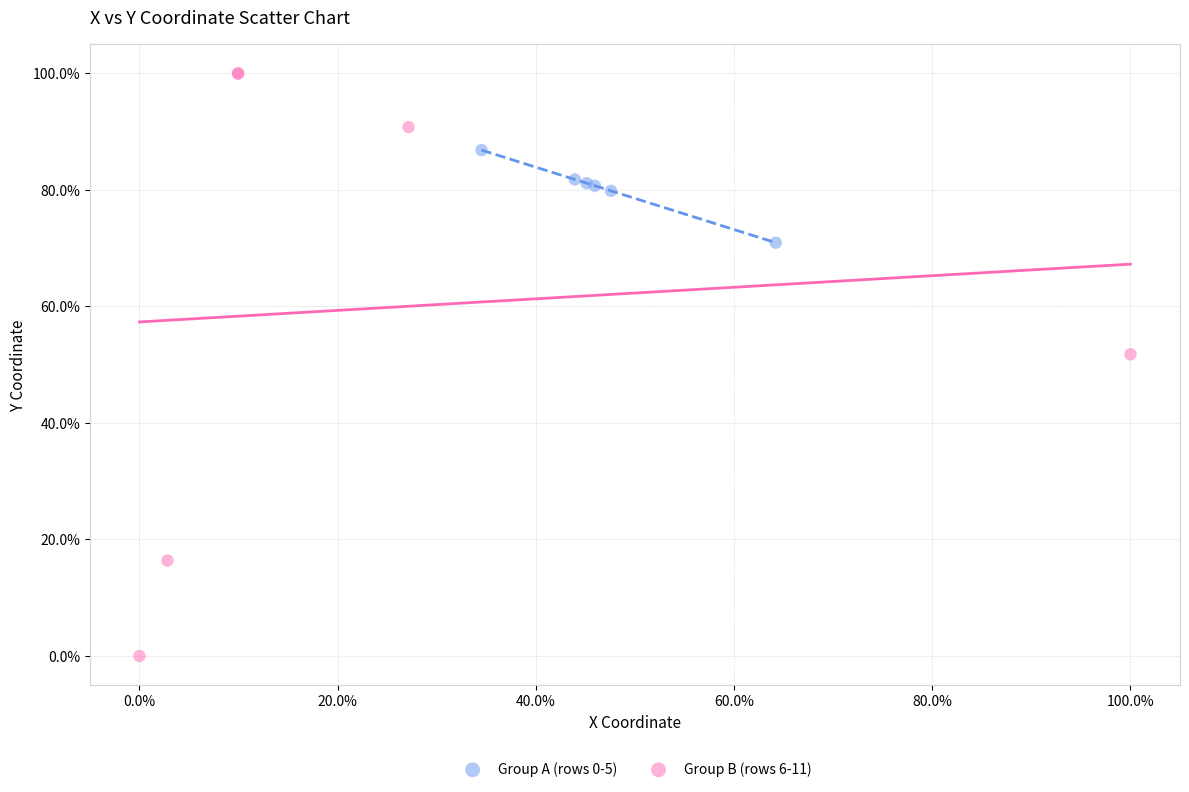

What are all the series names shown in the legend?

Group A (rows 0-5), Group B (rows 6-11)